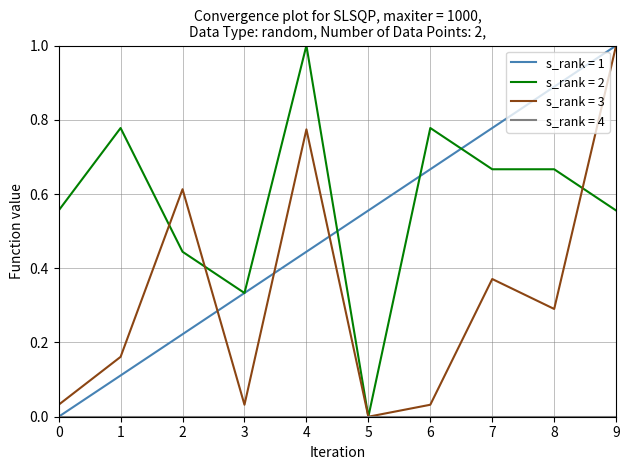

What is the greatest value displayed?

1.0